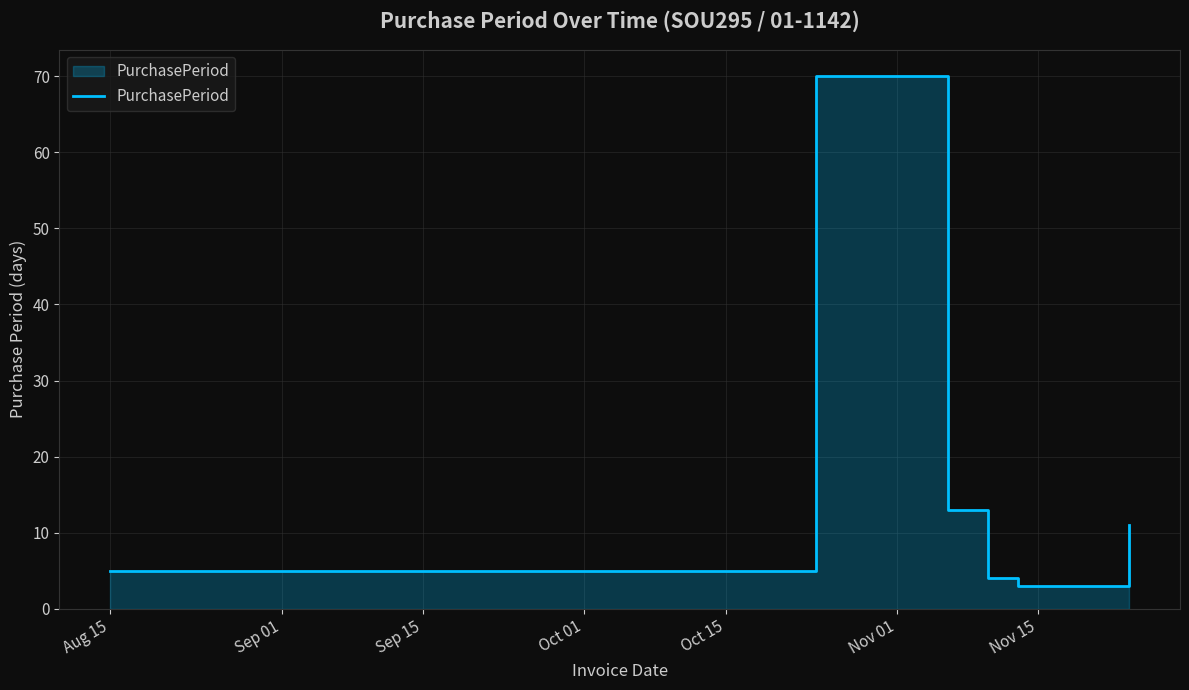

What is the difference between the second highest and second lowest values?

9